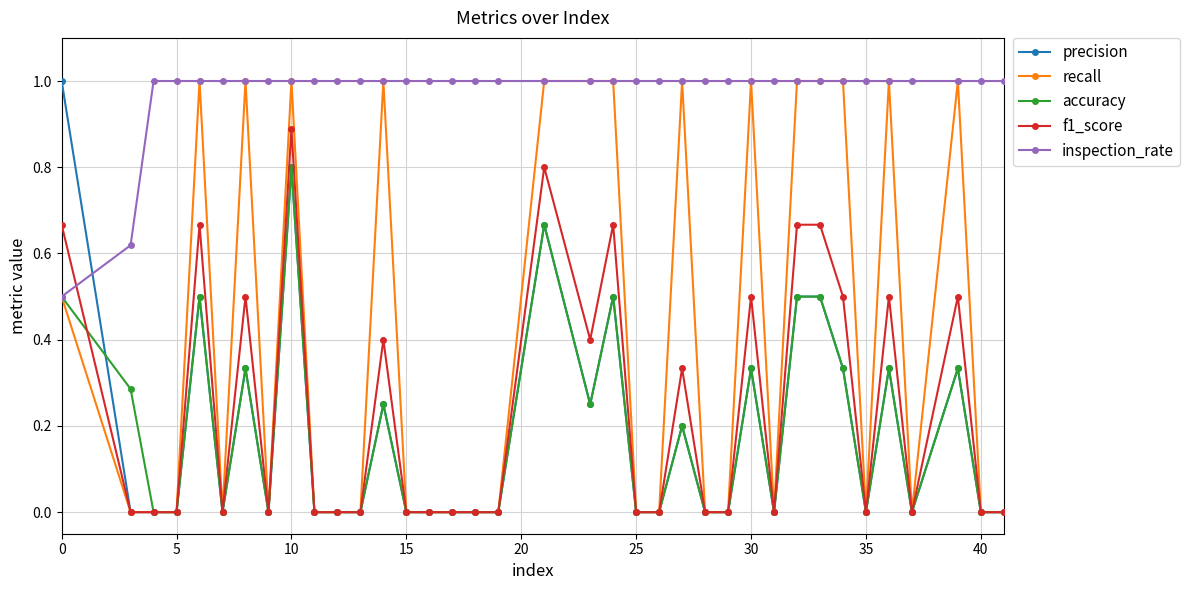

Count the number of categories in the chart.

37